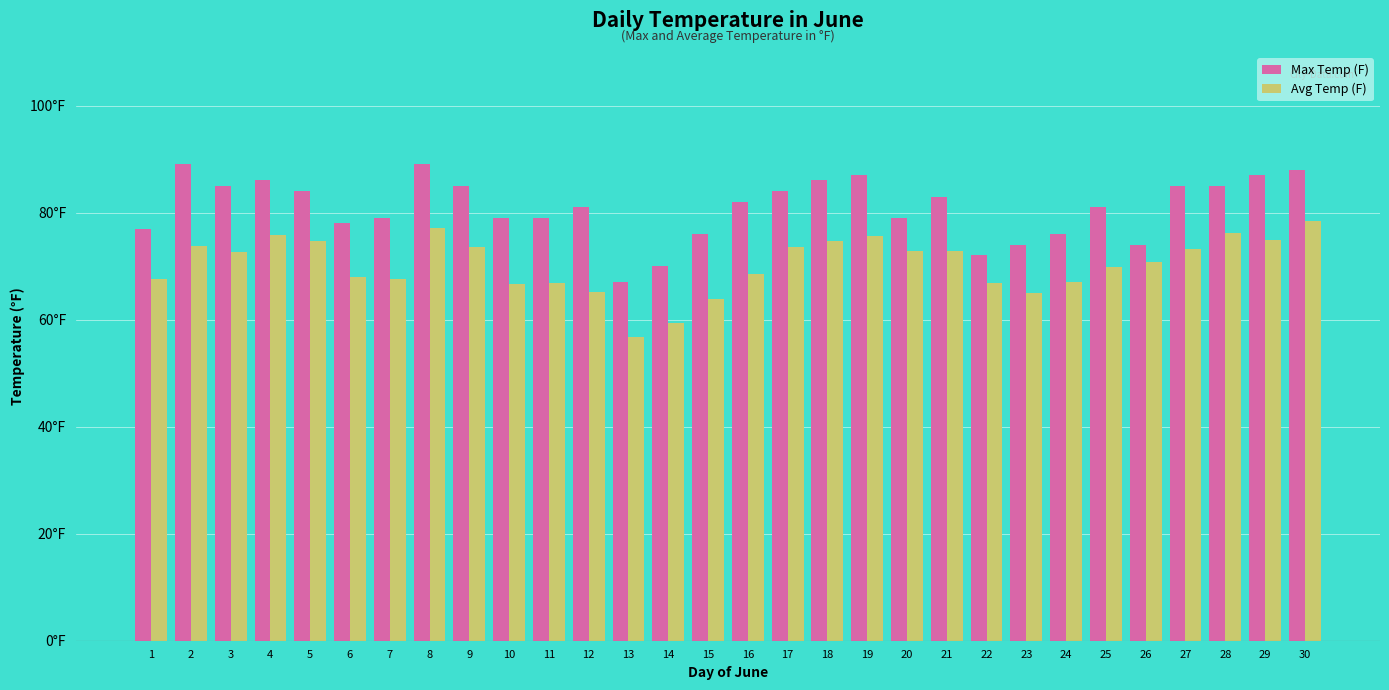

Does the chart contain stacked bars?

No